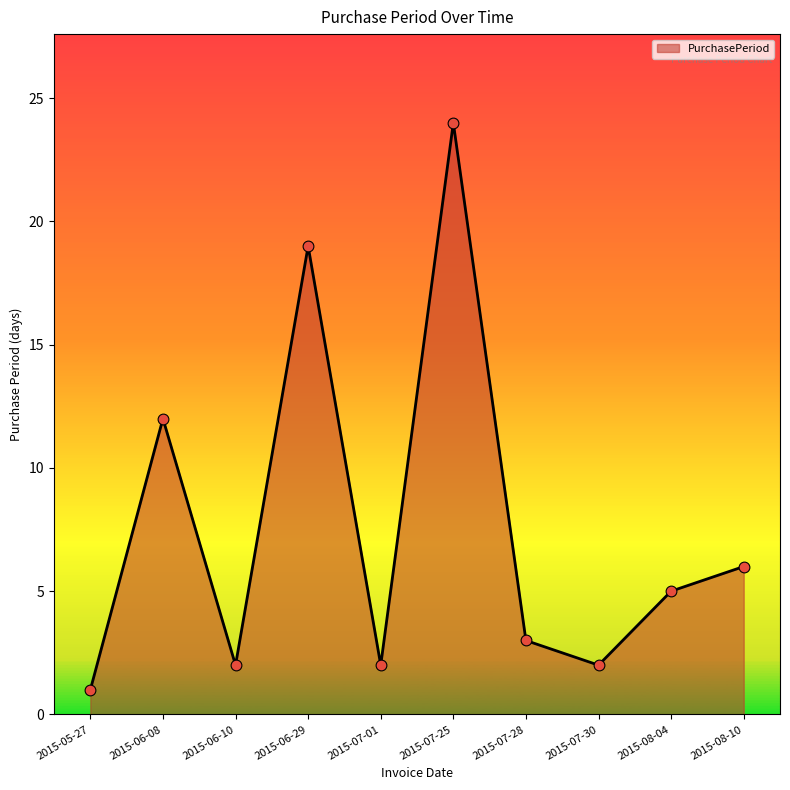

What is the change in value from 2015-05-27 to 2015-06-10?

+1